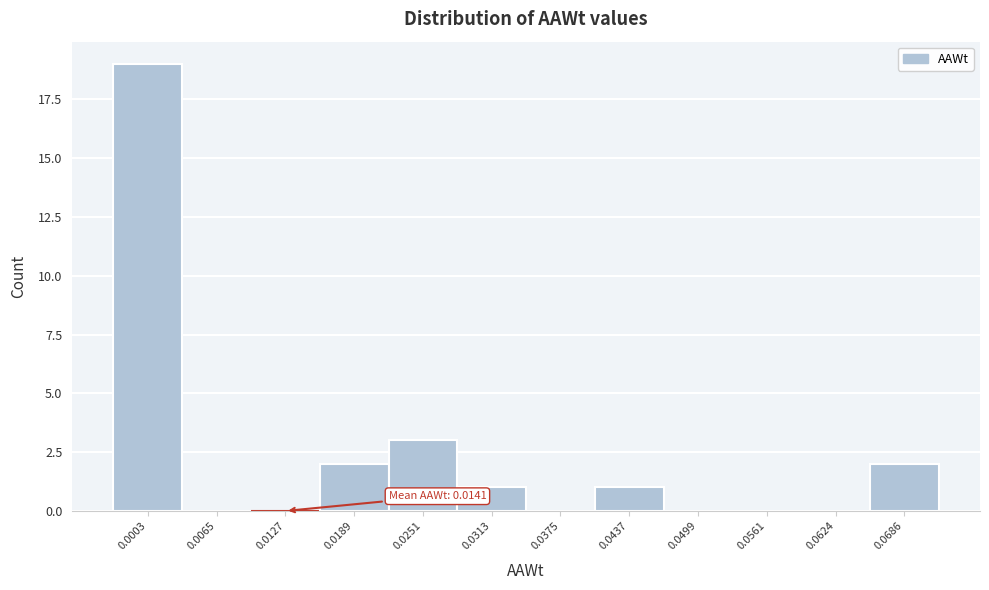

Reading right to left, what are all the values shown in this chart?

0.0686=2	0.0624=0	0.0561=0	0.0499=0	0.0437=1	0.0375=0	0.0313=1	0.0251=3	0.0189=2	0.0127=0	0.0065=0	0.0003=19